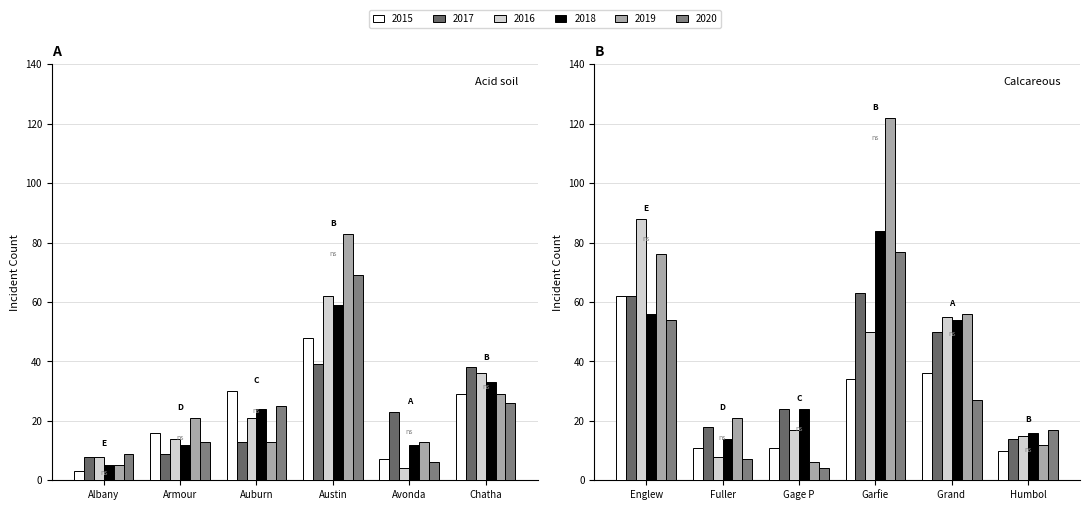

List the series in order of their peak value, lowest first.

2015, 2017, 2020, 2018, 2016, 2019